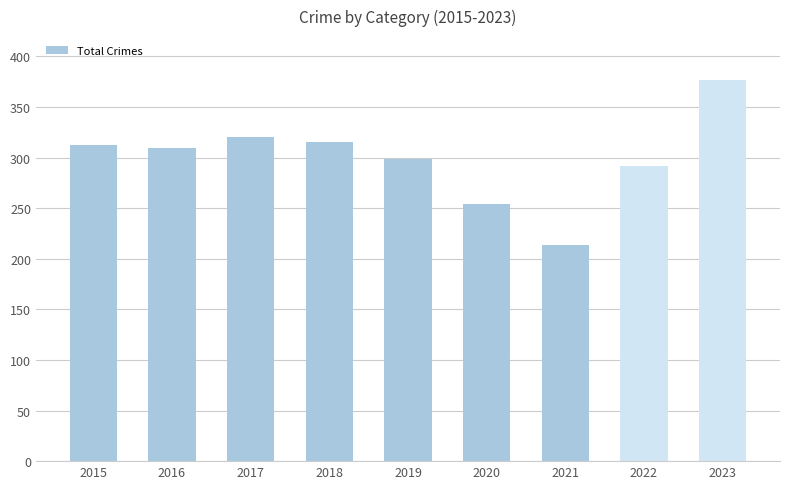

Which category has the lowest value across all series?

2021